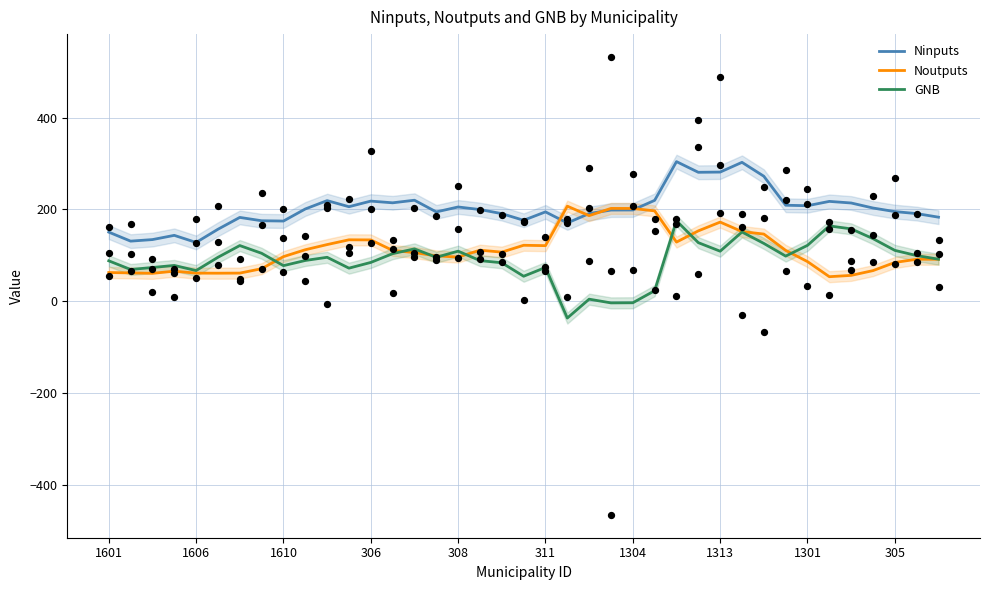

Which series reaches the minimum Y coordinate?

GNB